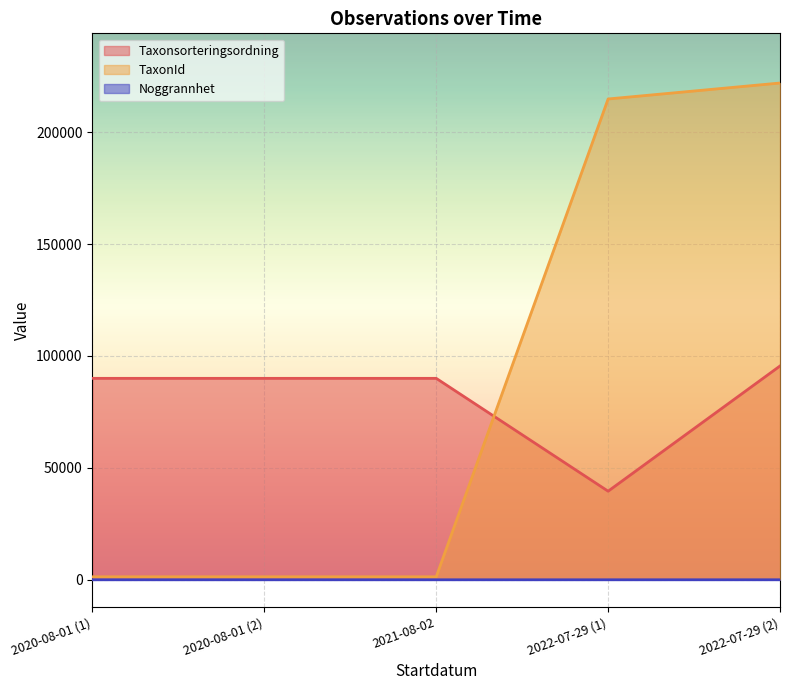

How many categories are shown in the chart?

5